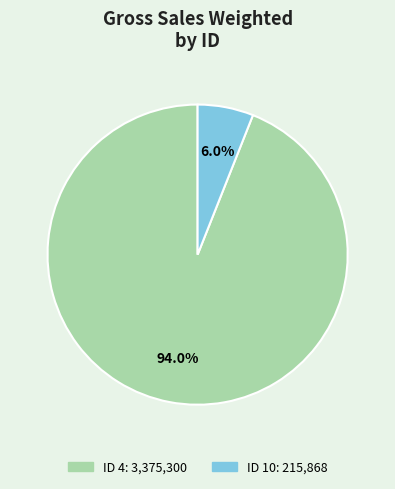

Is there a majority slice in this chart?

Yes